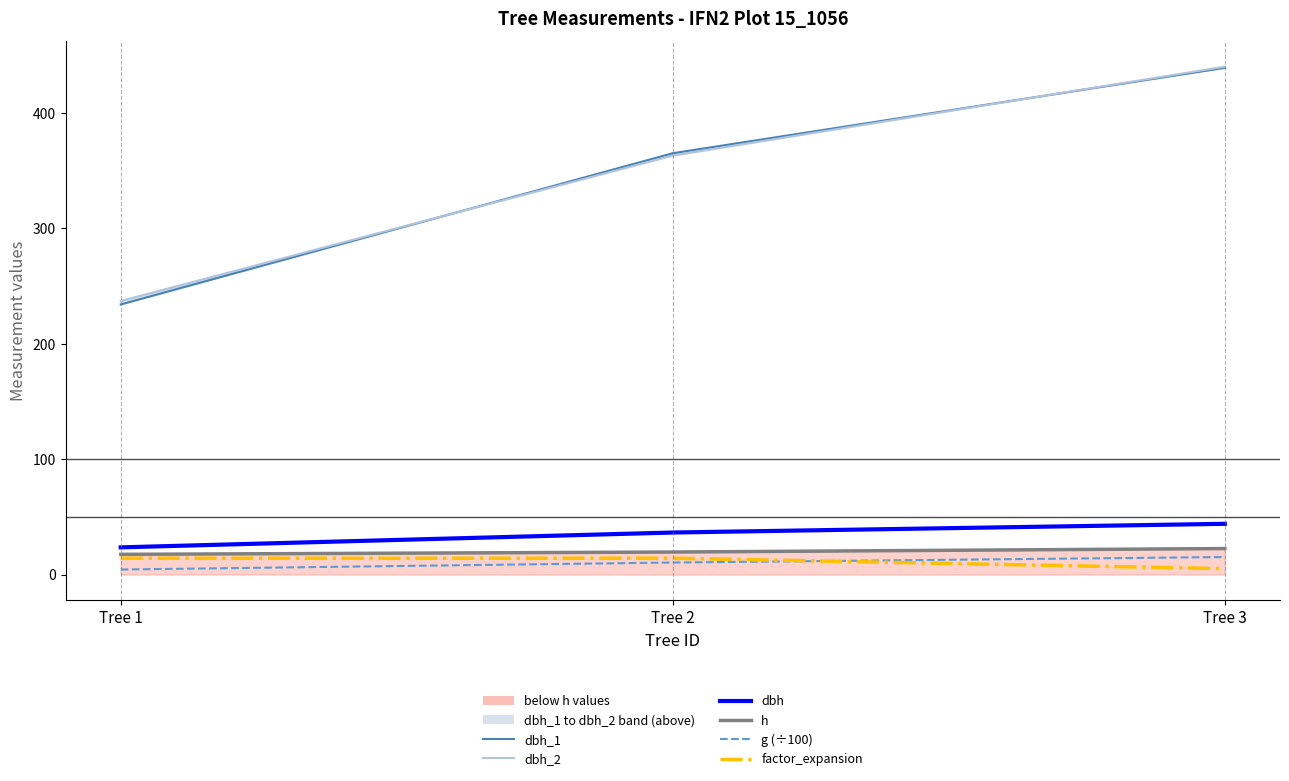

How many values in the h series exceed 19?

2